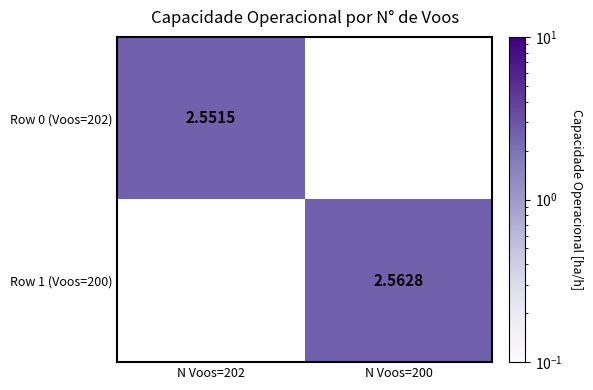

At how many categories does at least one series exceed 2?

2